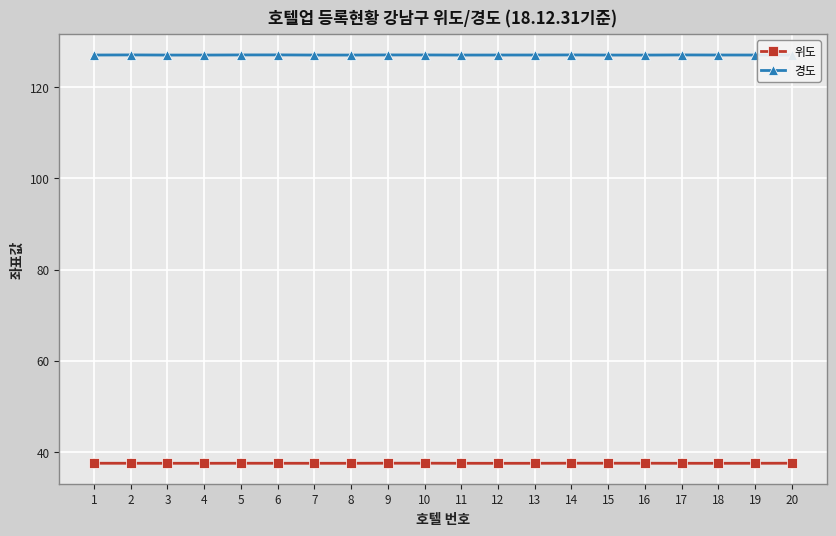

Is this an area chart (filled region under the line)?

No